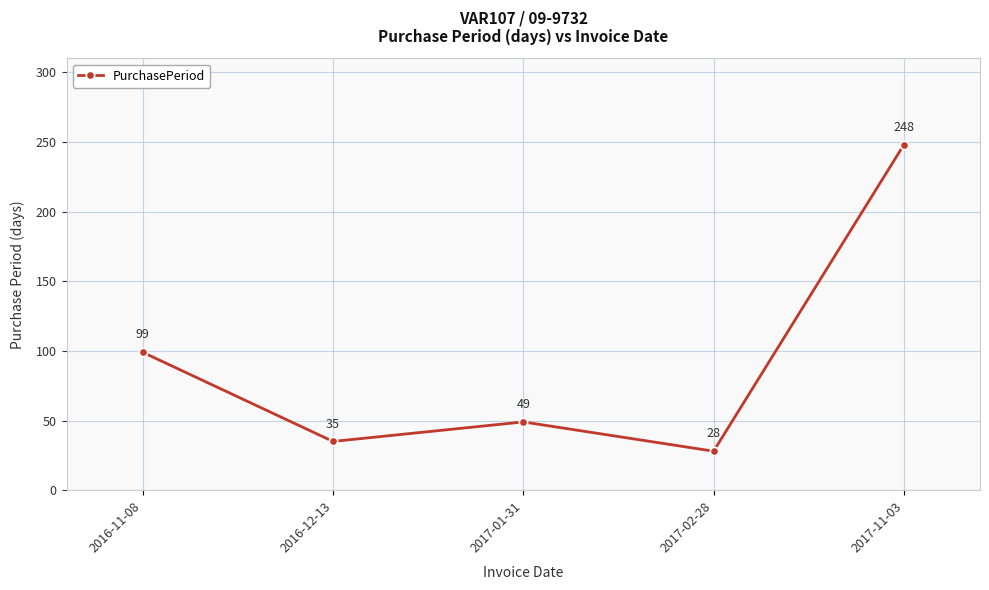

Which has a higher value, 2017-11-03 or 2017-02-28?

2017-11-03